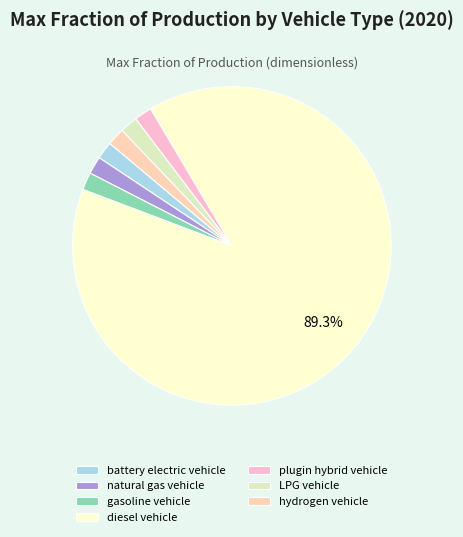

Count the number of slices in the pie.

7